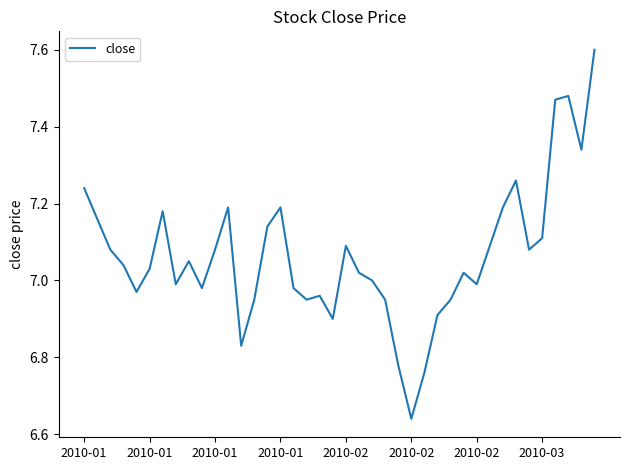

What is the maximum value shown in the chart?

7.6